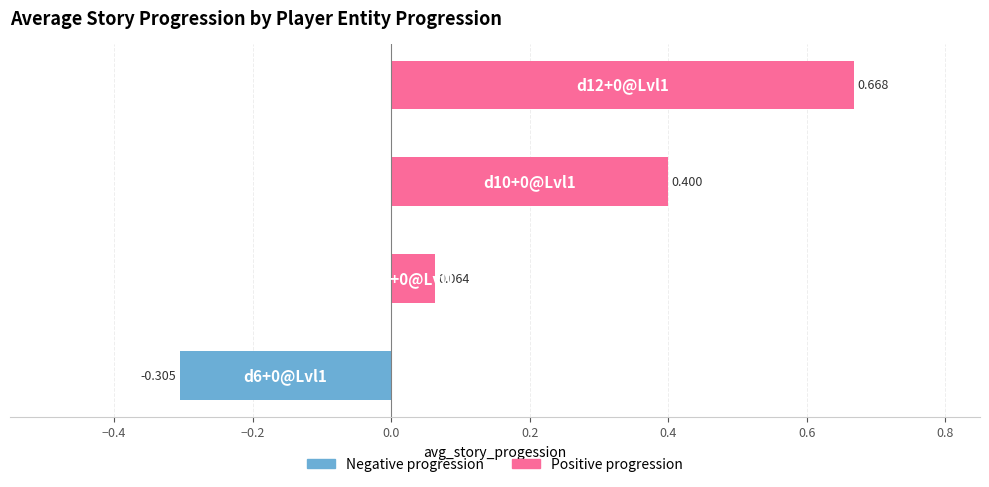

List the labels in order of value, largest first.

d12+0@Lvl1, d10+0@Lvl1, d8+0@Lvl1, d6+0@Lvl1